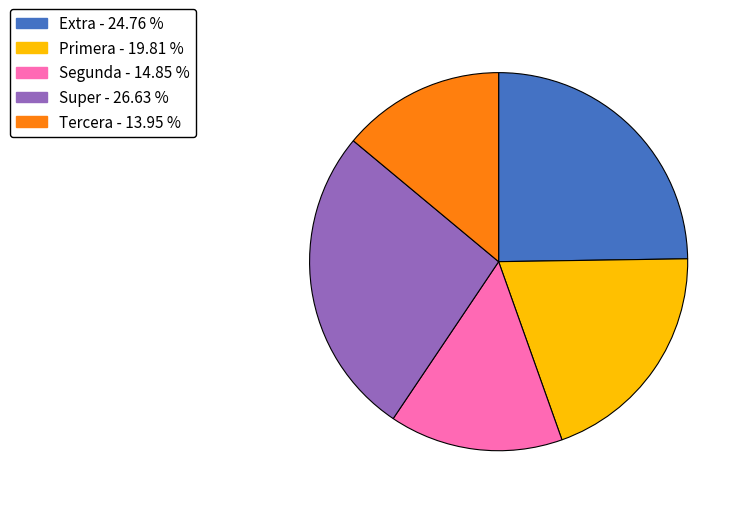

Rank the categories by value from lowest to highest.

Tercera, Segunda, Primera, Extra, Super